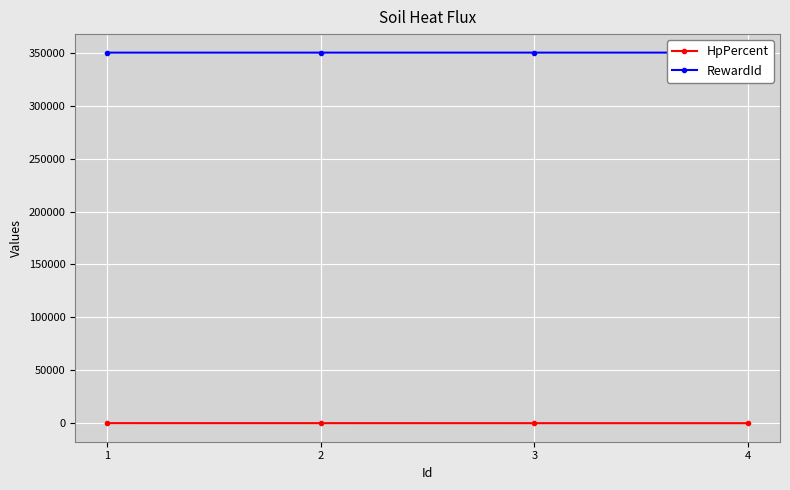

How many lines are shown in the chart?

2